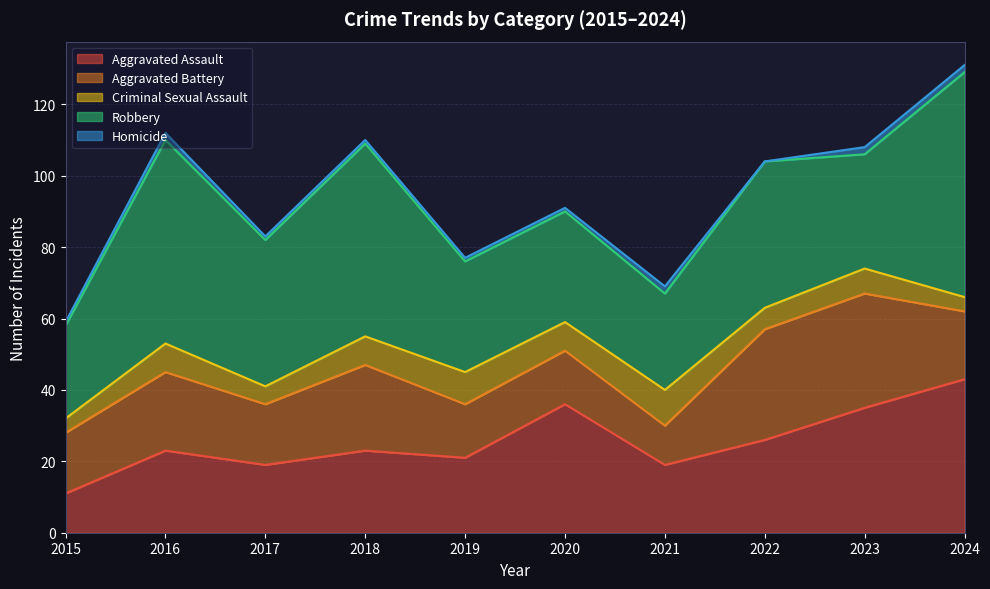

What is the difference between the second highest and minimum values in the Aggravated Assault series?

25